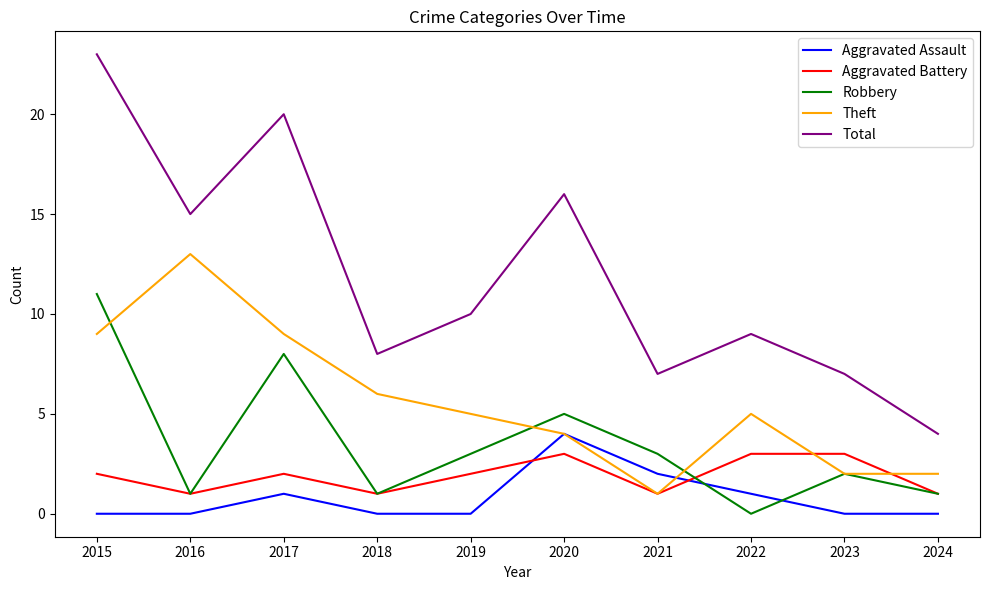

Between 2020 and 2021, which series saw the biggest shift?

Total